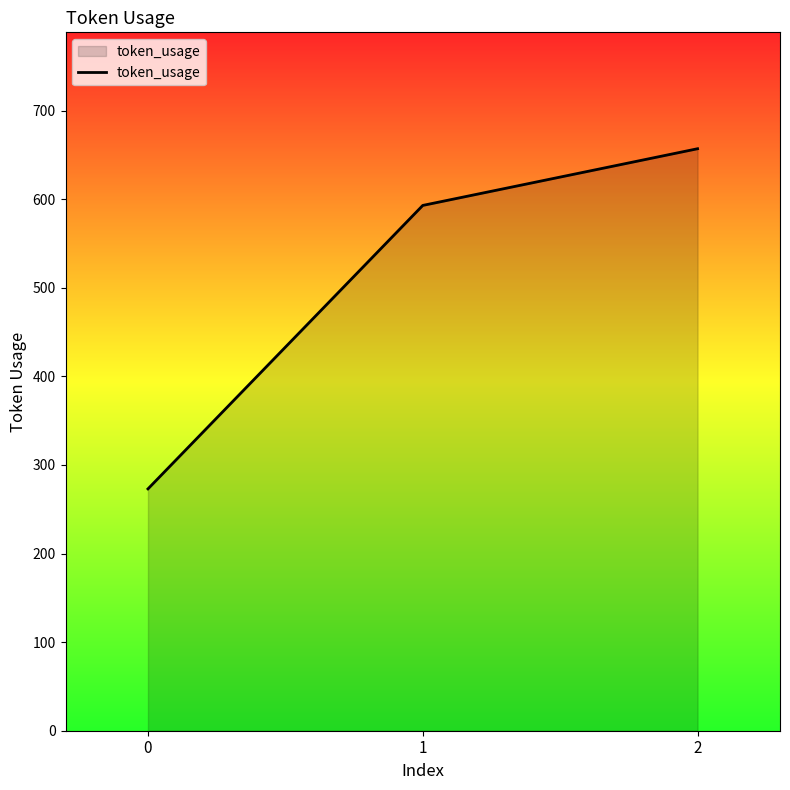

Does the chart have visible grid lines?

No